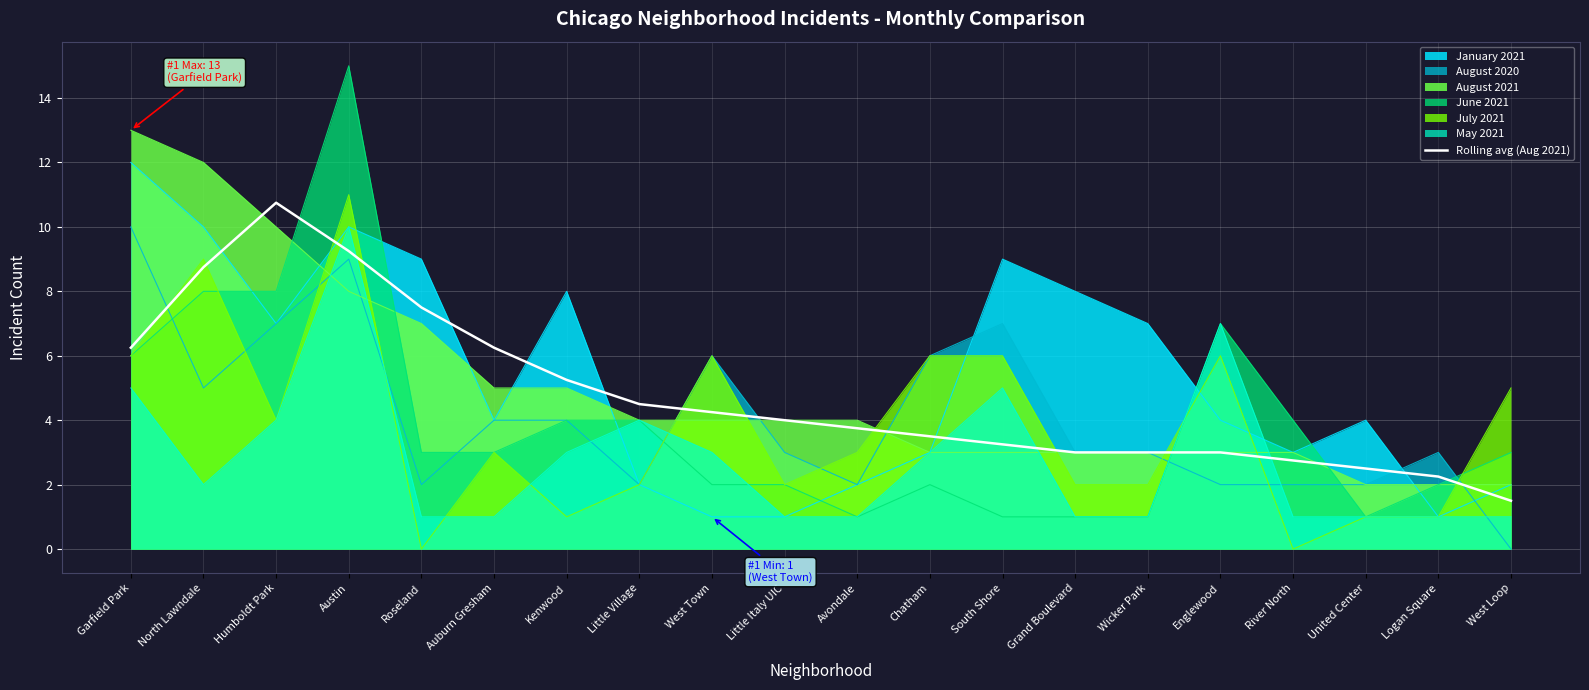

Read the value at Logan Square.

2.2